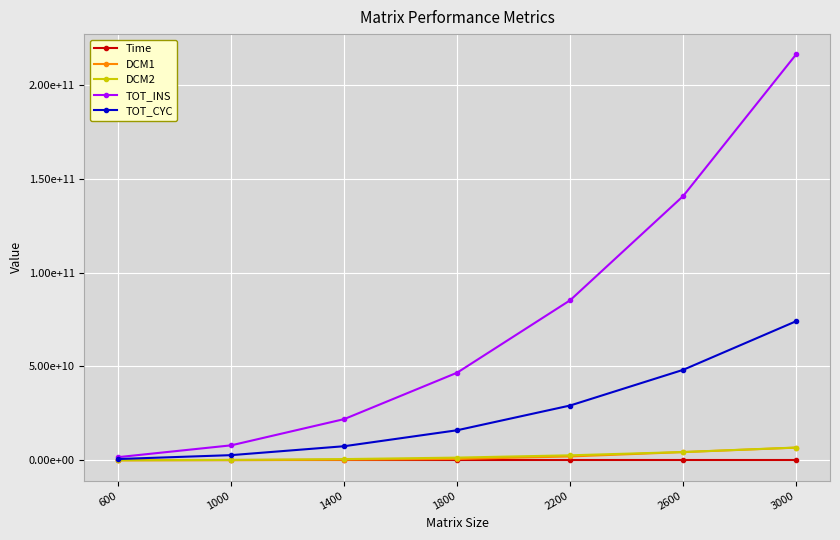

What is the approximate value of Time at 2200?

8.4